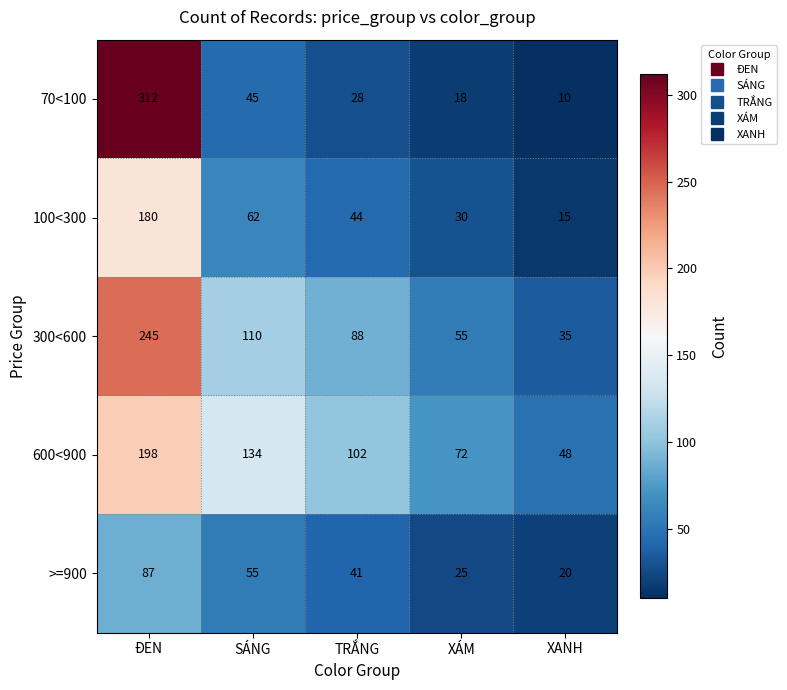

Which series has the largest total across all categories?

600<900